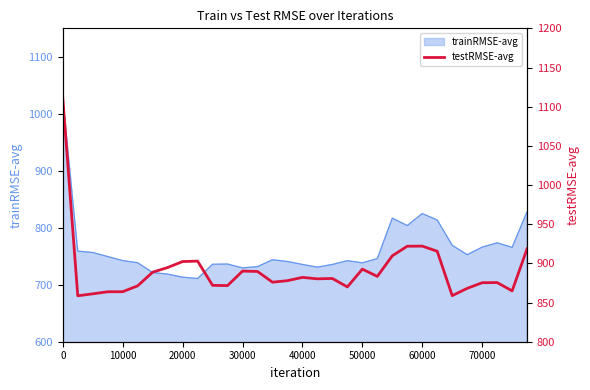

What is the maximum value for trainRMSE-avg?

1027.3